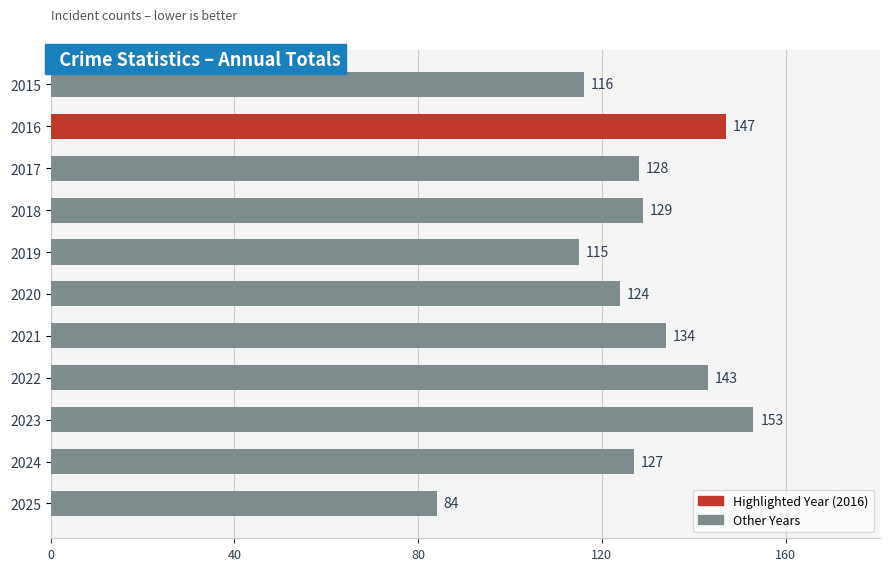

What is the value of the 4th bar from the top?

129